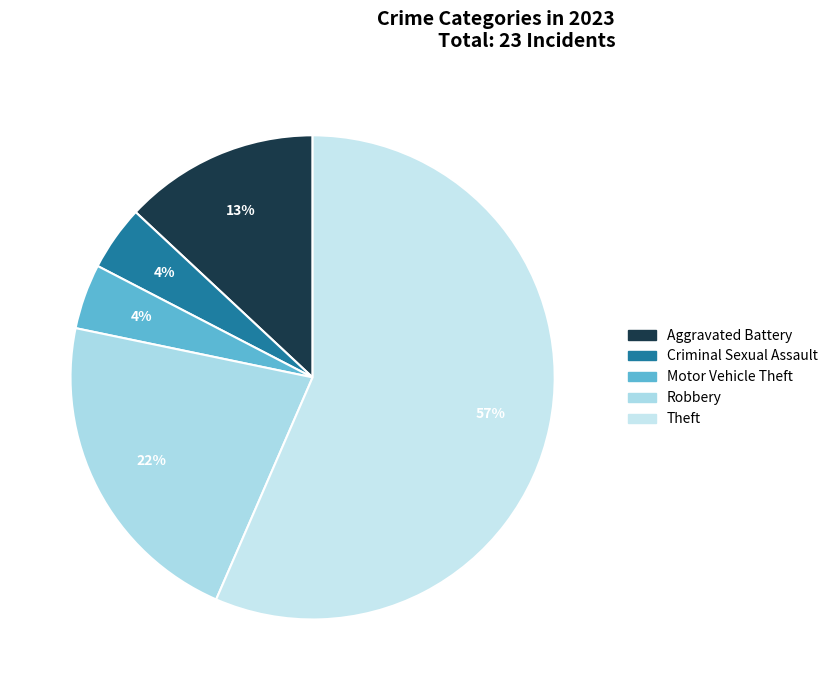

Count the number of slices in the pie.

5